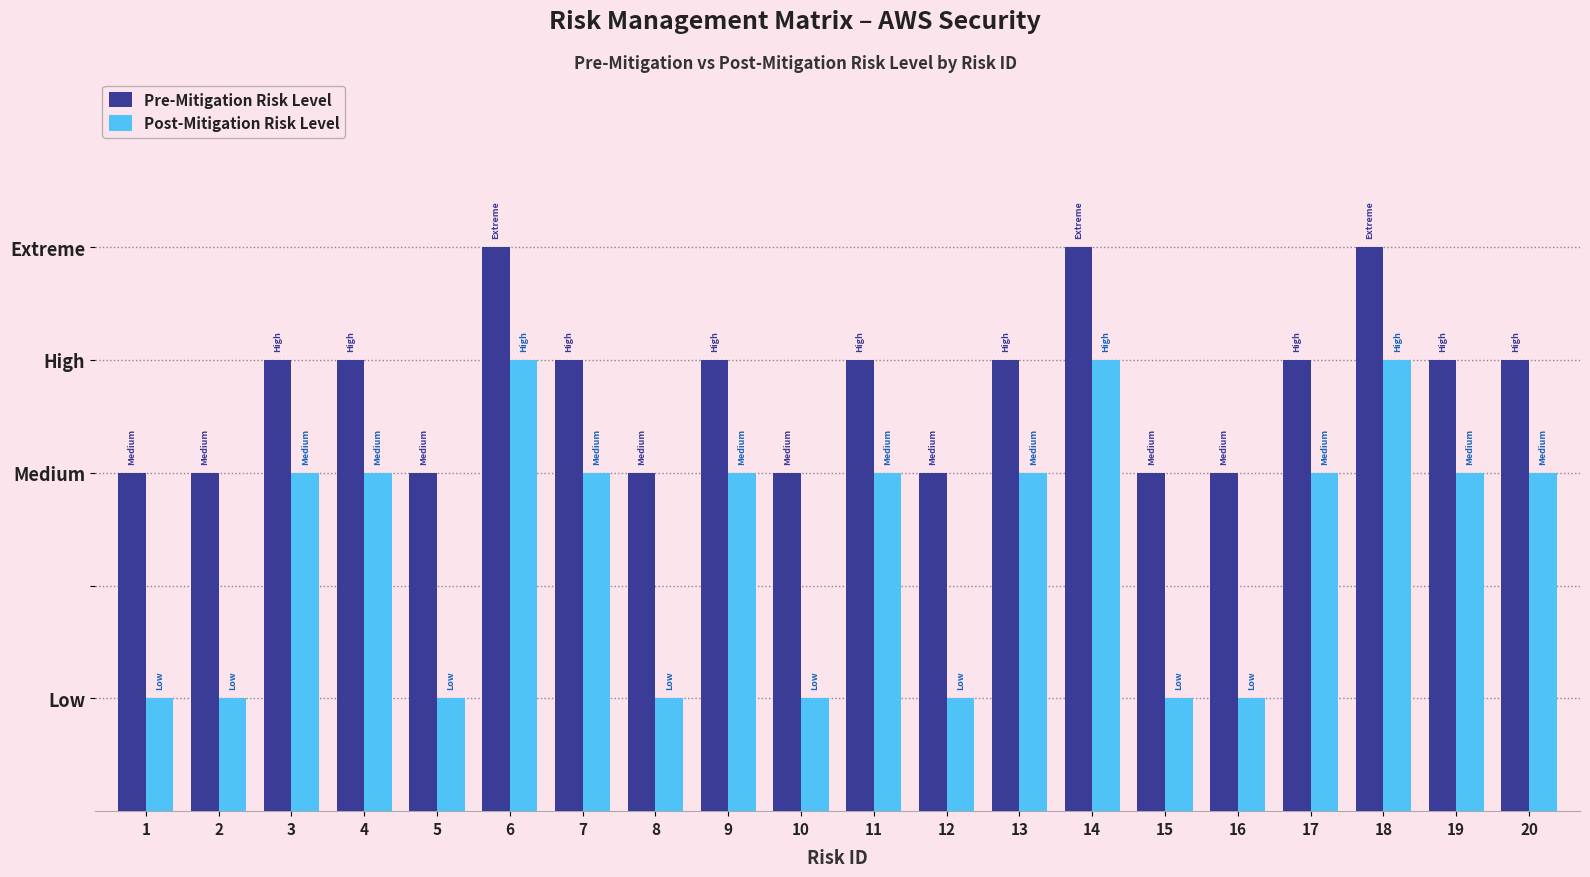

Reading left to right, what are all the values shown in this chart?

Pre-Mitigation Risk Level: 1=3	2=3	3=4	4=4	5=3	6=5	7=4	8=3	9=4	10=3	11=4	12=3	13=4	14=5	15=3	16=3	17=4	18=5	19=4	20=4
Post-Mitigation Risk Level: 1=1	2=1	3=3	4=3	5=1	6=4	7=3	8=1	9=3	10=1	11=3	12=1	13=3	14=4	15=1	16=1	17=3	18=4	19=3	20=3